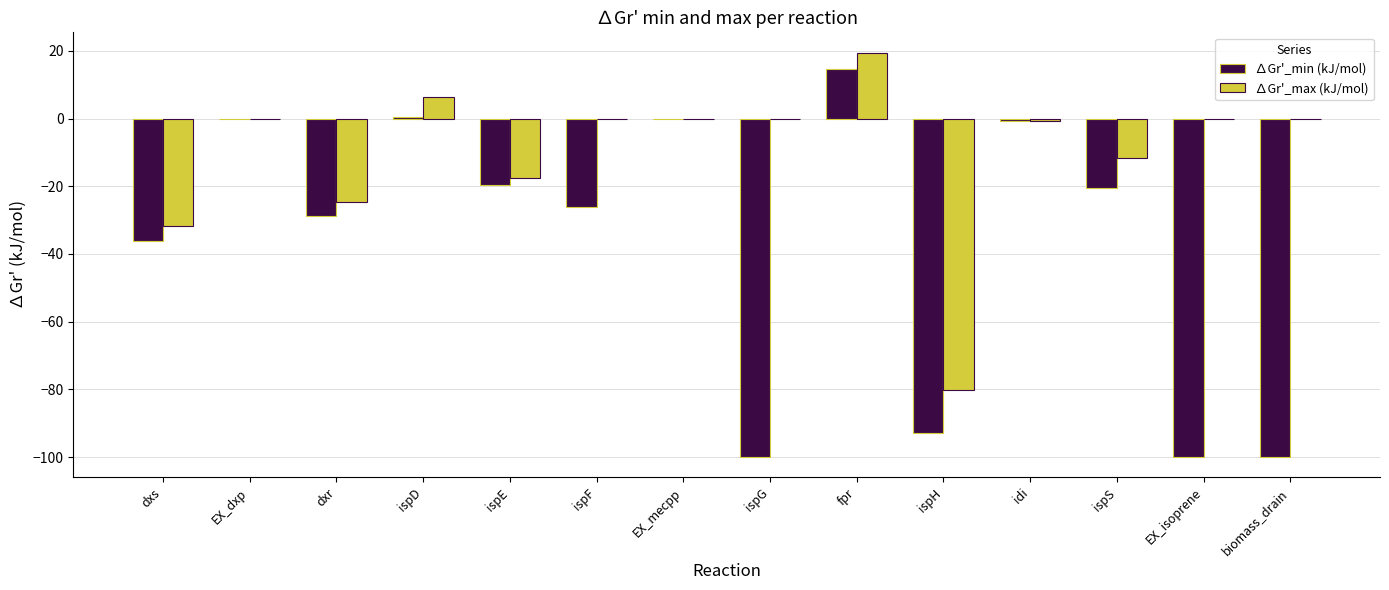

The value of ∆Gr'_min (kJ/mol) at ispS is -4.3. True or false?

False